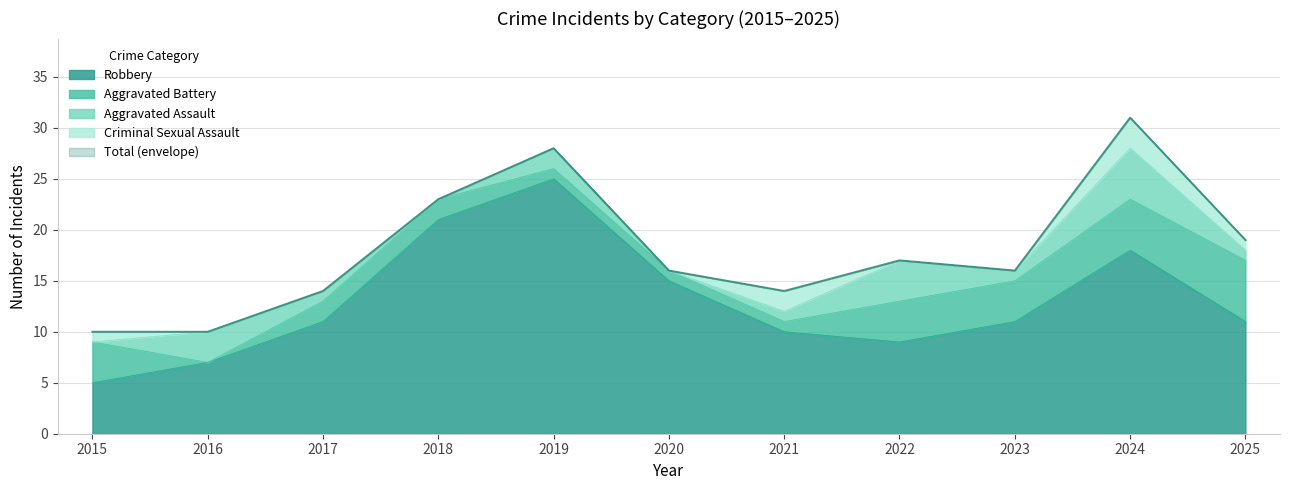

The value of Robbery at 2022 is 4. True or false?

False